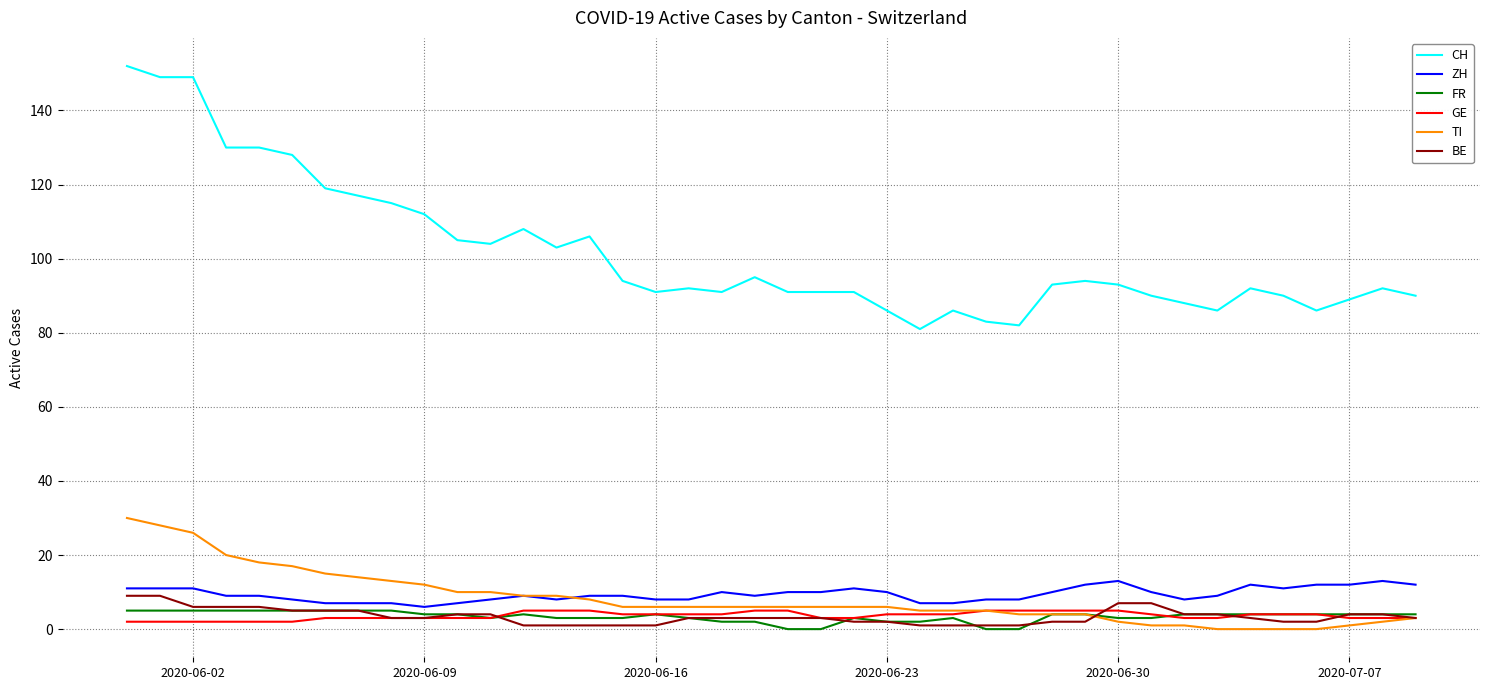

Which series has the largest total across all categories?

CH